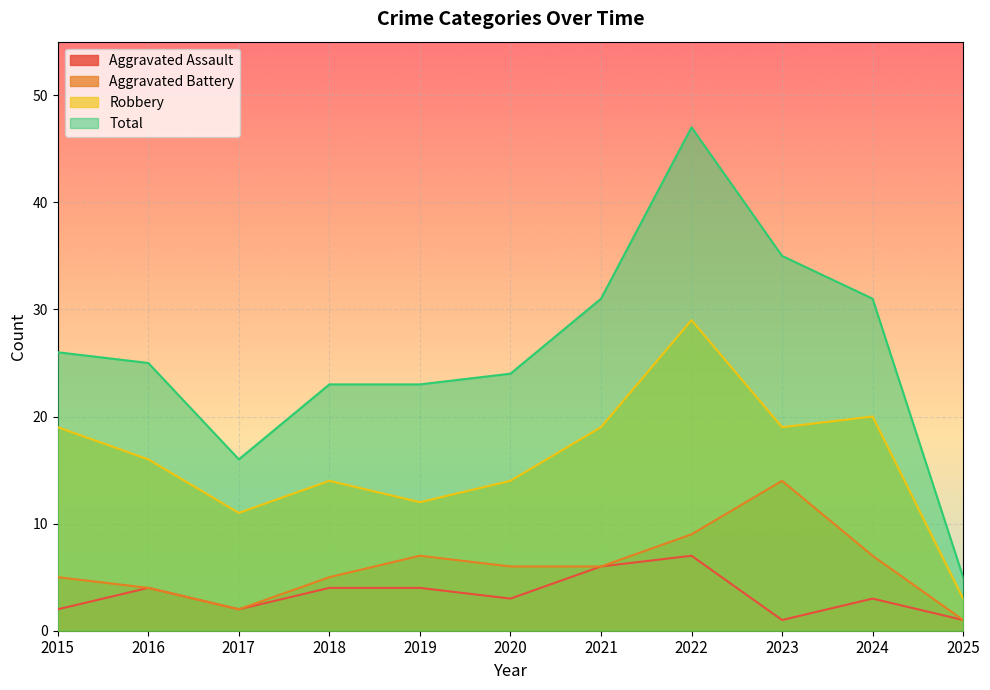

At which category is the sum across all series the highest?

2022